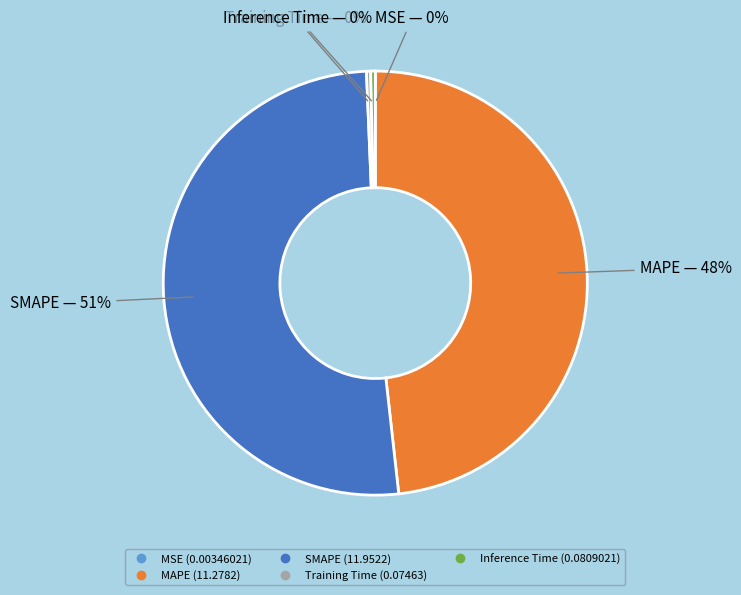

Combined, do Training Time and SMAPE account for over 50%?

Yes